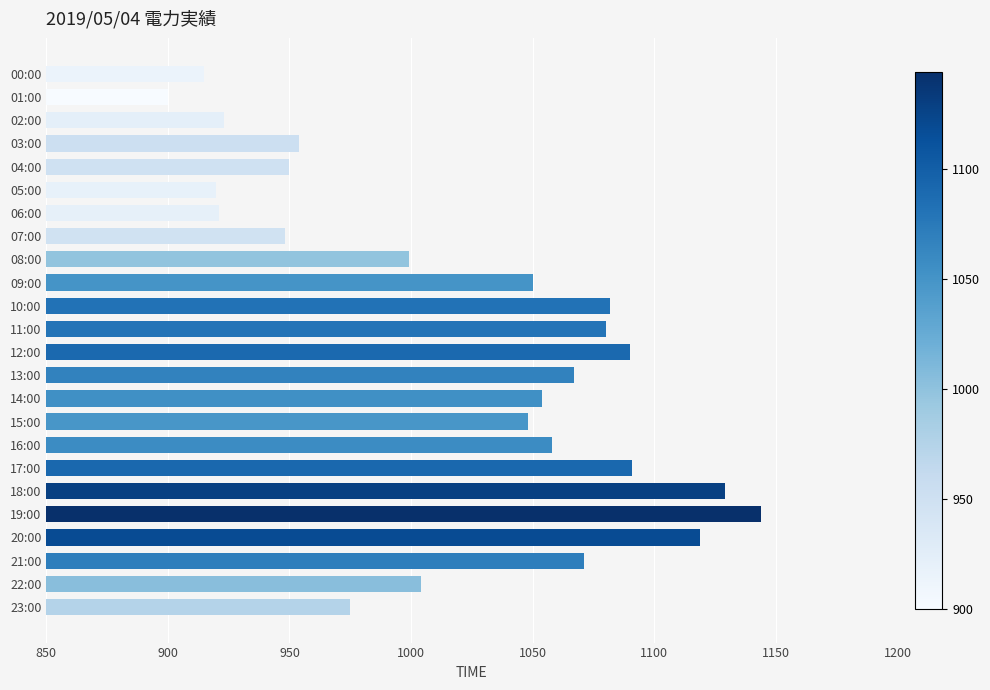

What is the maximum value shown in the chart?

1144